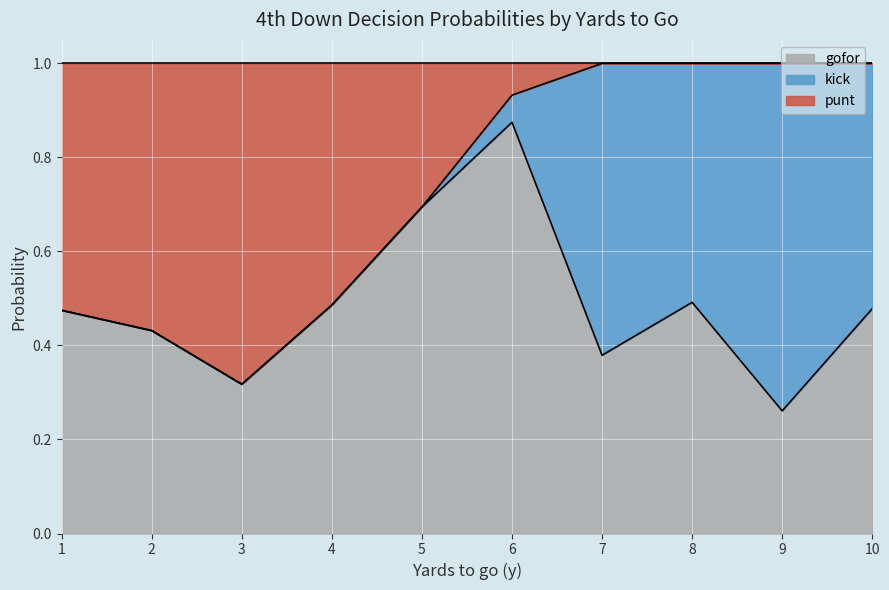

At which label does gofor reach its minimum?

9